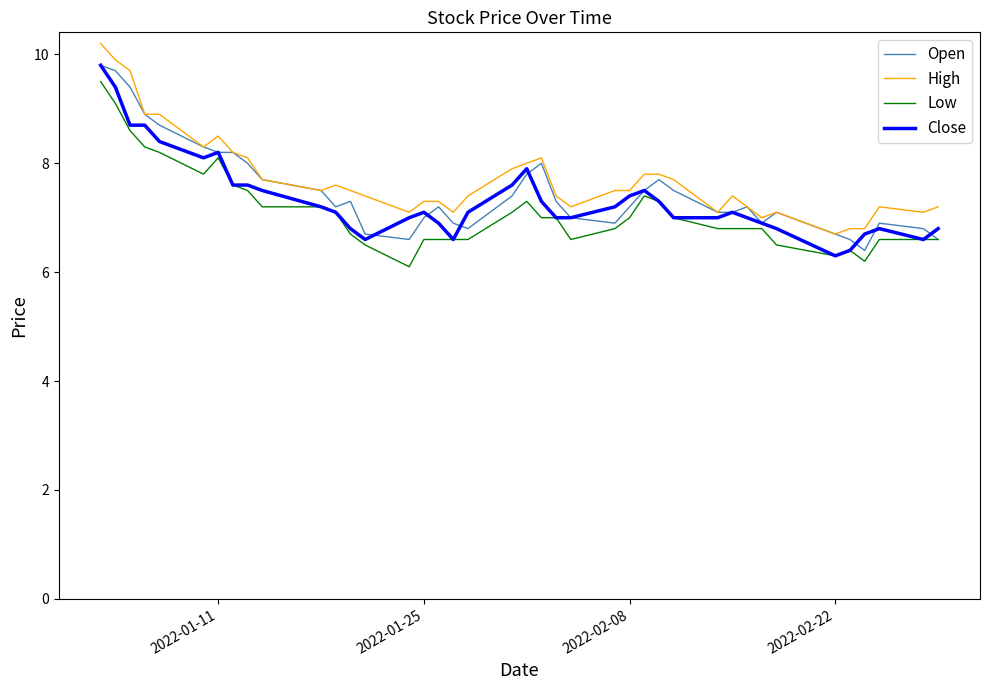

What is the minimum value shown in the chart?

6.1